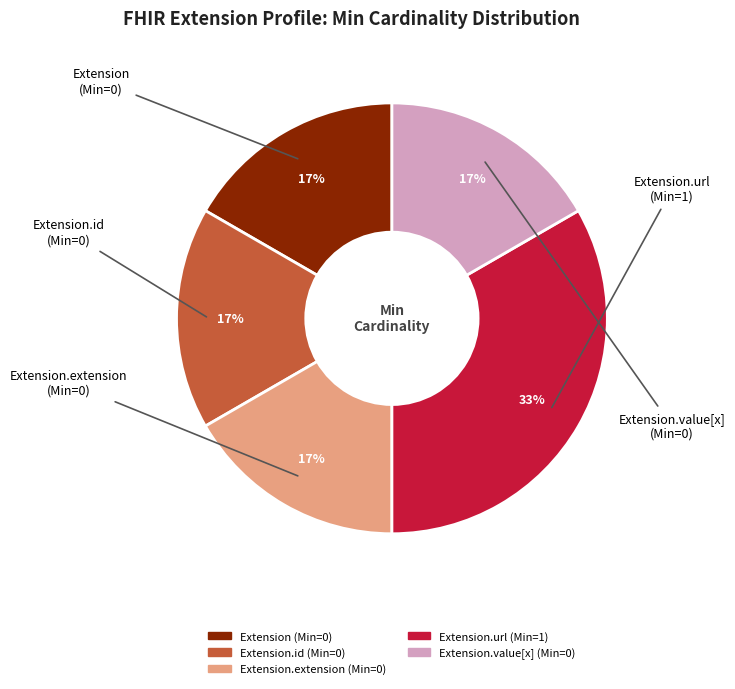

Does any single category account for the majority?

No